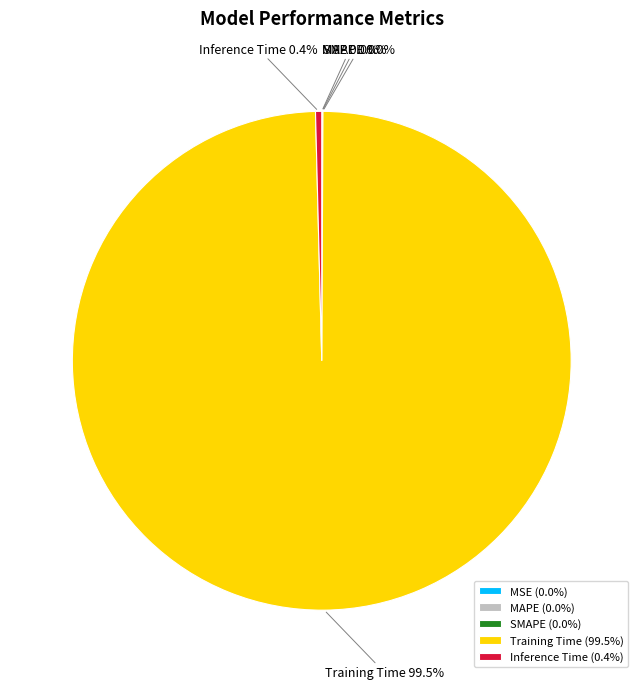

Is there any slice that represents more than half of the pie?

Yes